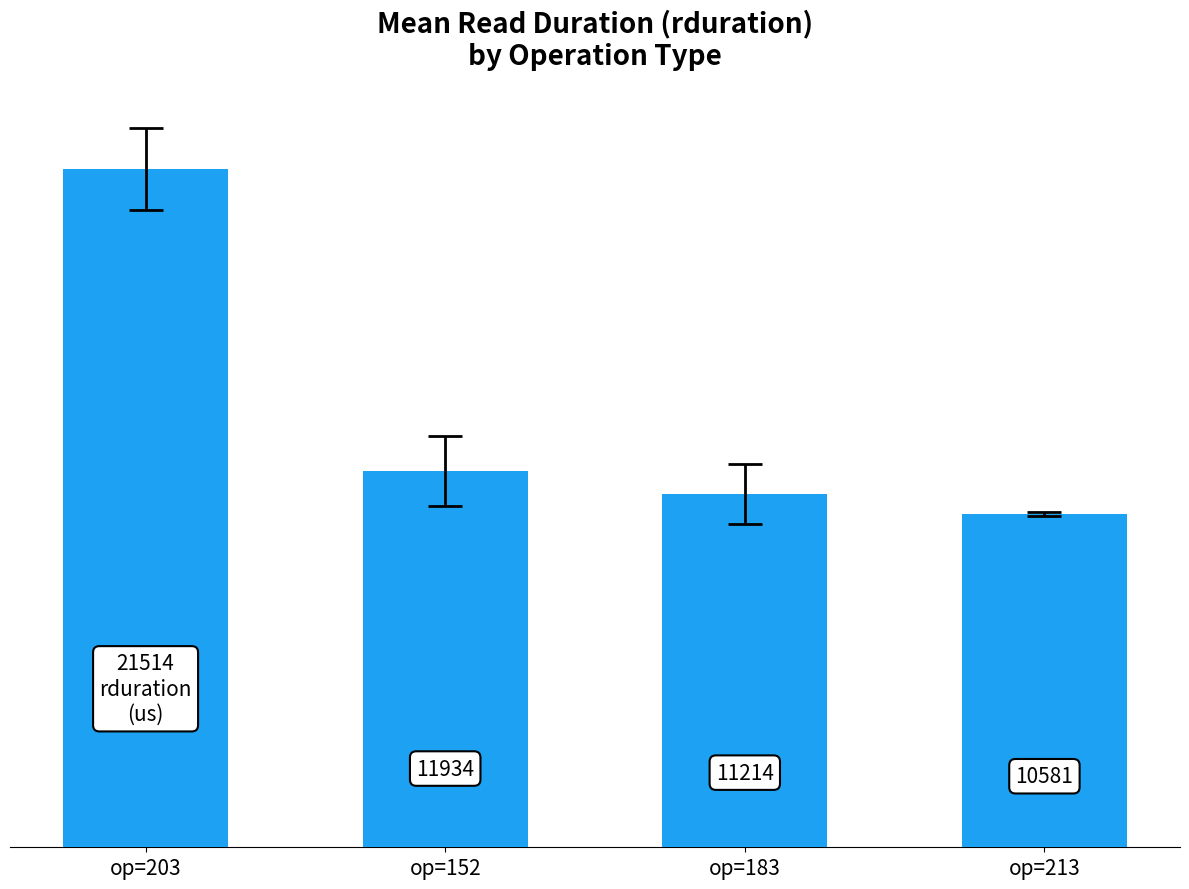

Are the bars grouped side by side (vs. stacked)?

No